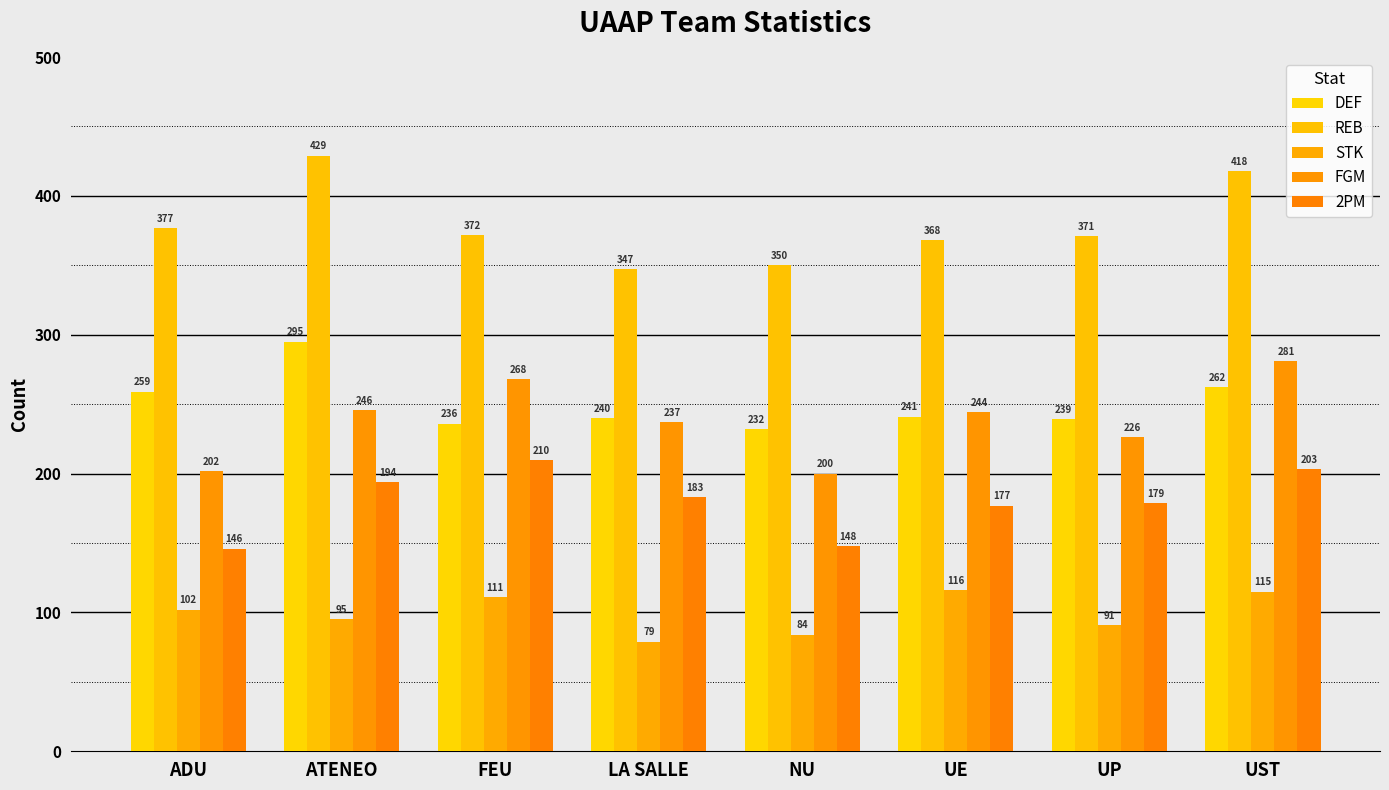

The value of FGM at ADU is 202. True or false?

True